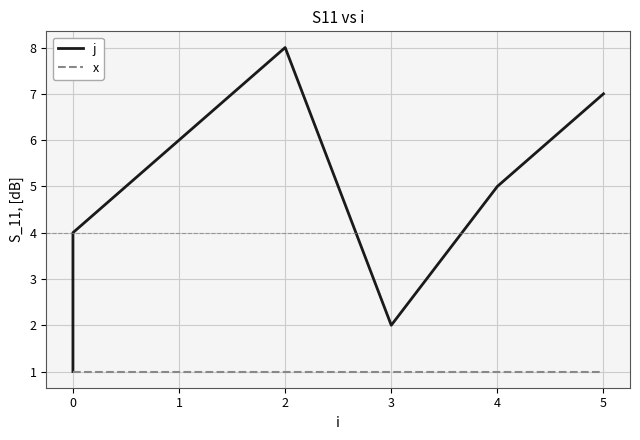

True or false: j and x intersect in this chart.

False